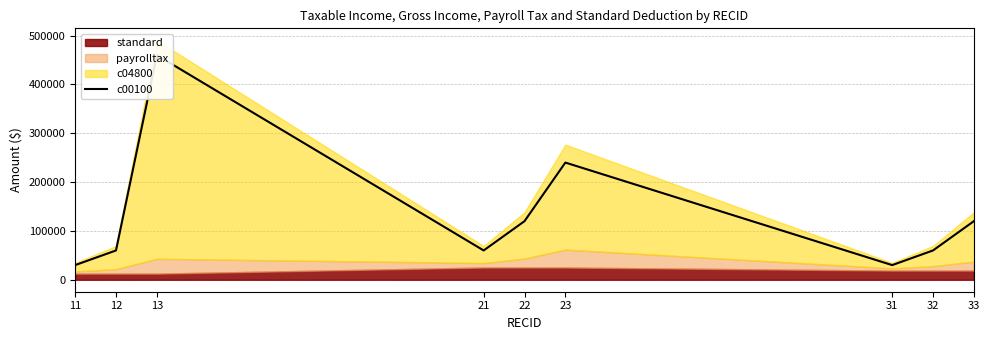

What is the value of the 8th point from the left?

60000